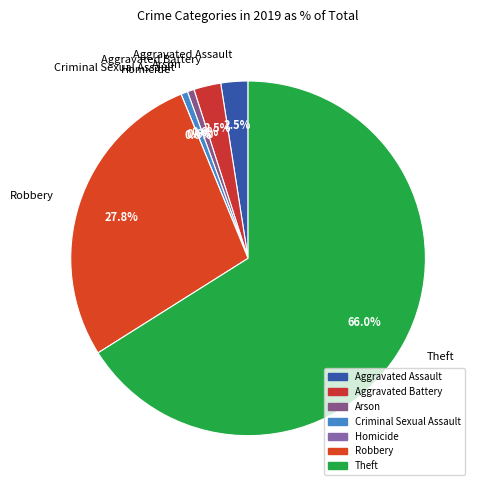

To the nearest percent, what is the average slice percentage?

14%